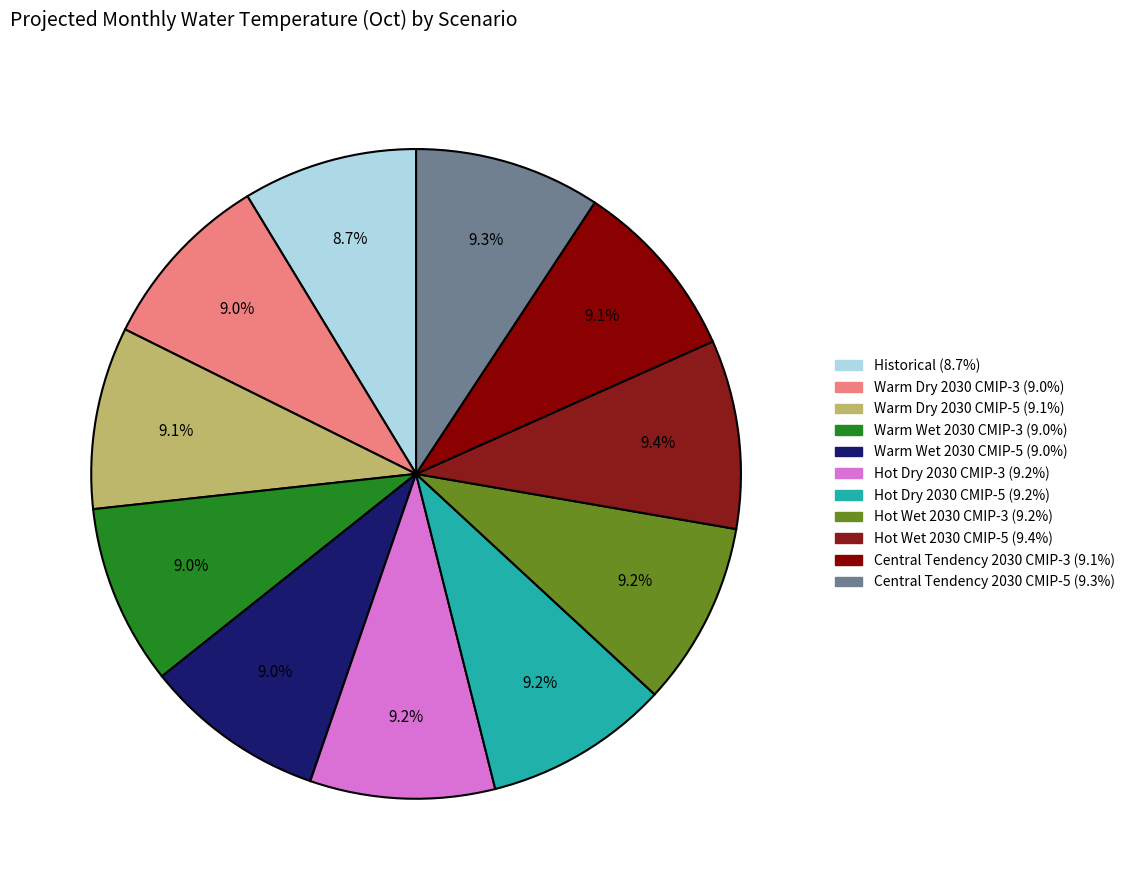

What percentage do Warm Wet 2030 CMIP-3 and Hot Wet 2030 CMIP-5 together represent?

18.4%